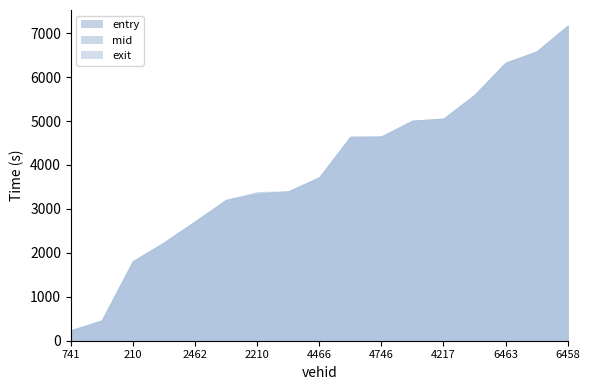

Where is mid nearest to the value 3699?

4466